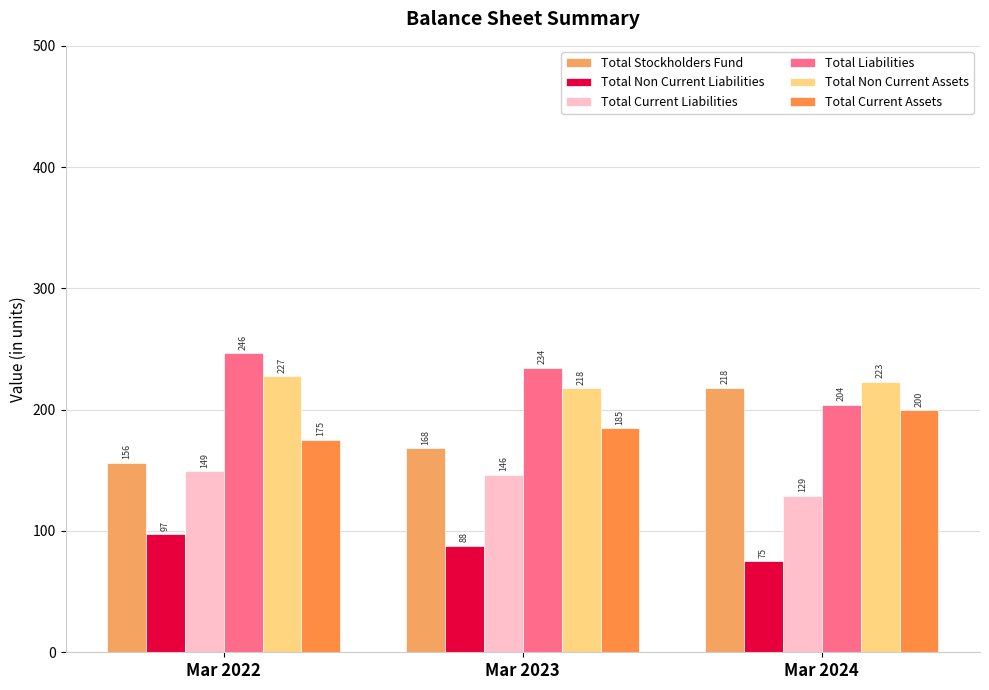

What is the value of the Total Current Liabilities bar at the 3rd from the left?

129.2